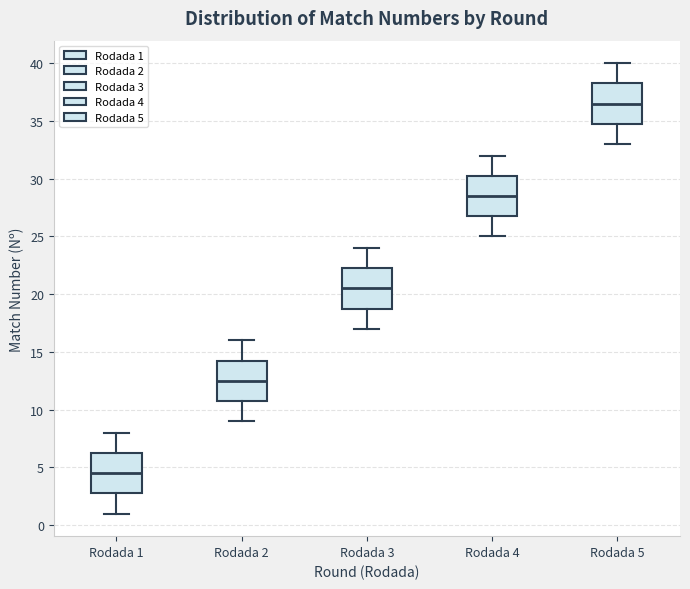

Reading left to right, read every box against the y-axis: the position of its median line, the range the box covers, and the ends of its whiskers. The values are not printed on the chart, so give them approximately, as read against the axis.

Rodada 1: median 4.5, box 3.0 to 6.5, whiskers 1.0 to 8.0
Rodada 2: median 12.5, box 11.0 to 14.5, whiskers 9.0 to 16.0
Rodada 3: median 20.5, box 19.0 to 22.5, whiskers 17.0 to 24.0
Rodada 4: median 28.5, box 27.0 to 30.5, whiskers 25.0 to 32.0
Rodada 5: median 36.5, box 35.0 to 38.5, whiskers 33.0 to 40.0